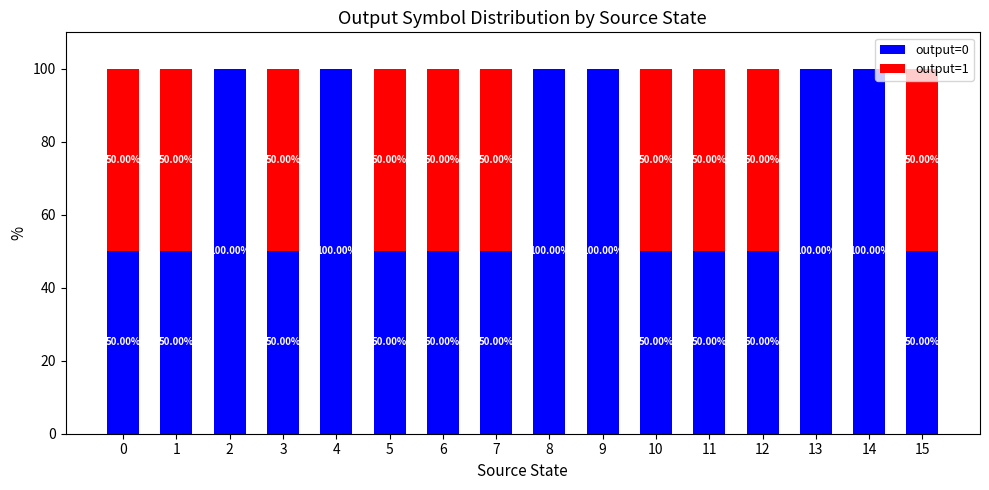

List the series in order of their overall mean, highest first.

output=0, output=1